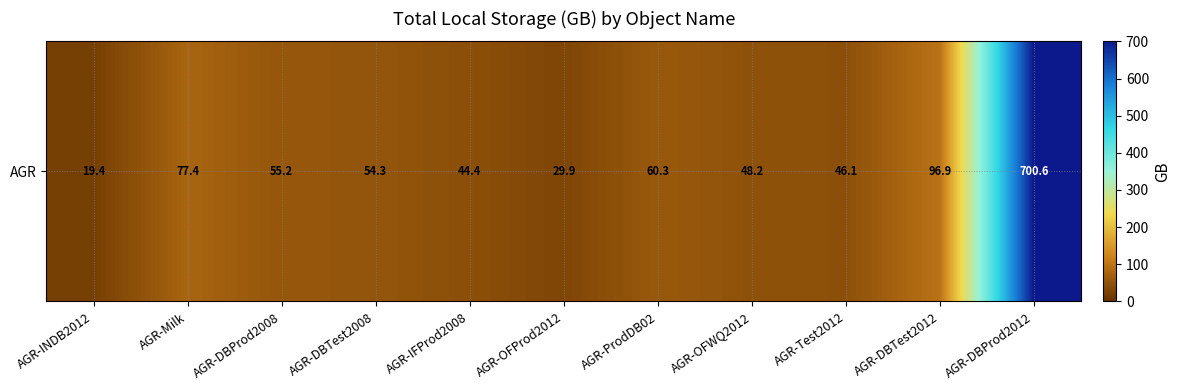

What is the smallest value displayed?

19.4